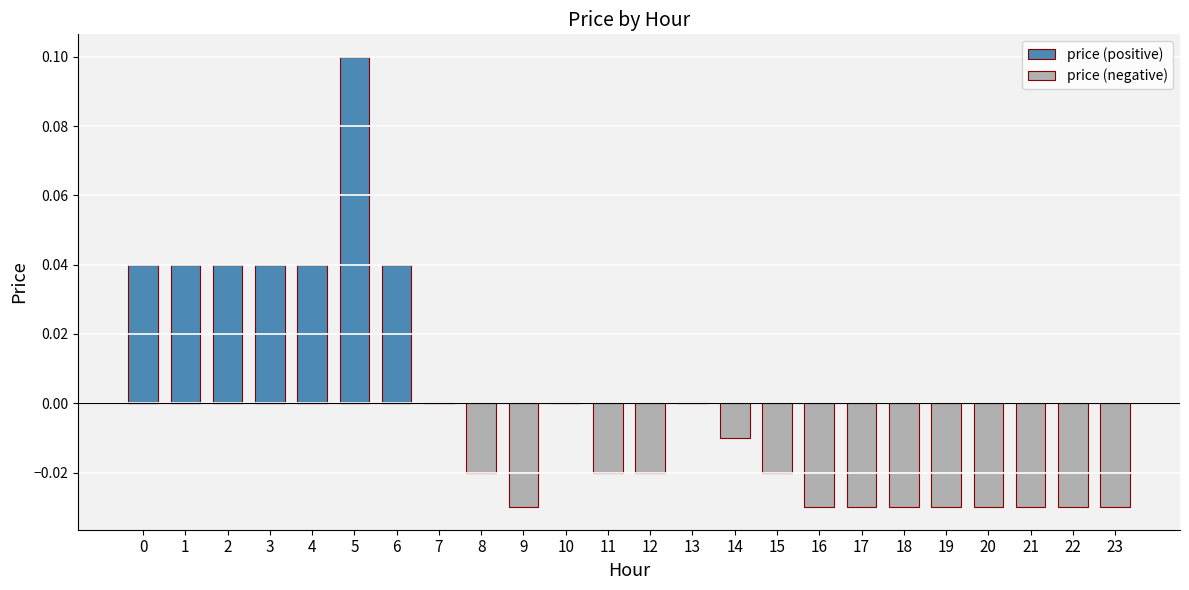

At which category is the sum across all series the highest?

5